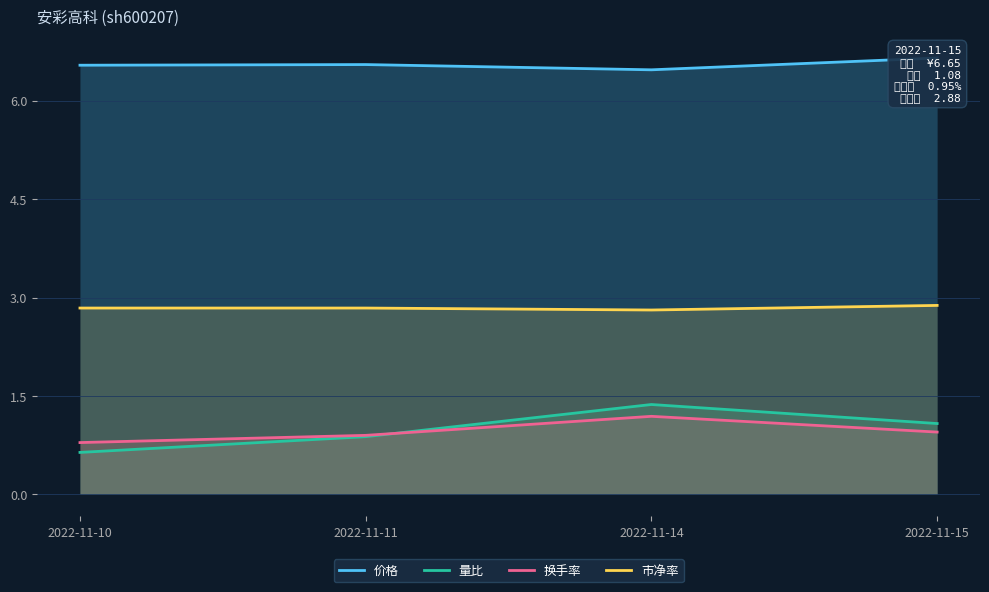

Reading left to right, extract all data points from this chart.

价格: 2022-11-10=6.5	2022-11-11=6.5	2022-11-14=6.5	2022-11-15=6.7
量比: 2022-11-10=0.6	2022-11-11=0.9	2022-11-14=1.4	2022-11-15=1.1
换手率: 2022-11-10=0.8	2022-11-11=0.9	2022-11-14=1.2	2022-11-15=0.9
市净率: 2022-11-10=2.8	2022-11-11=2.8	2022-11-14=2.8	2022-11-15=2.9